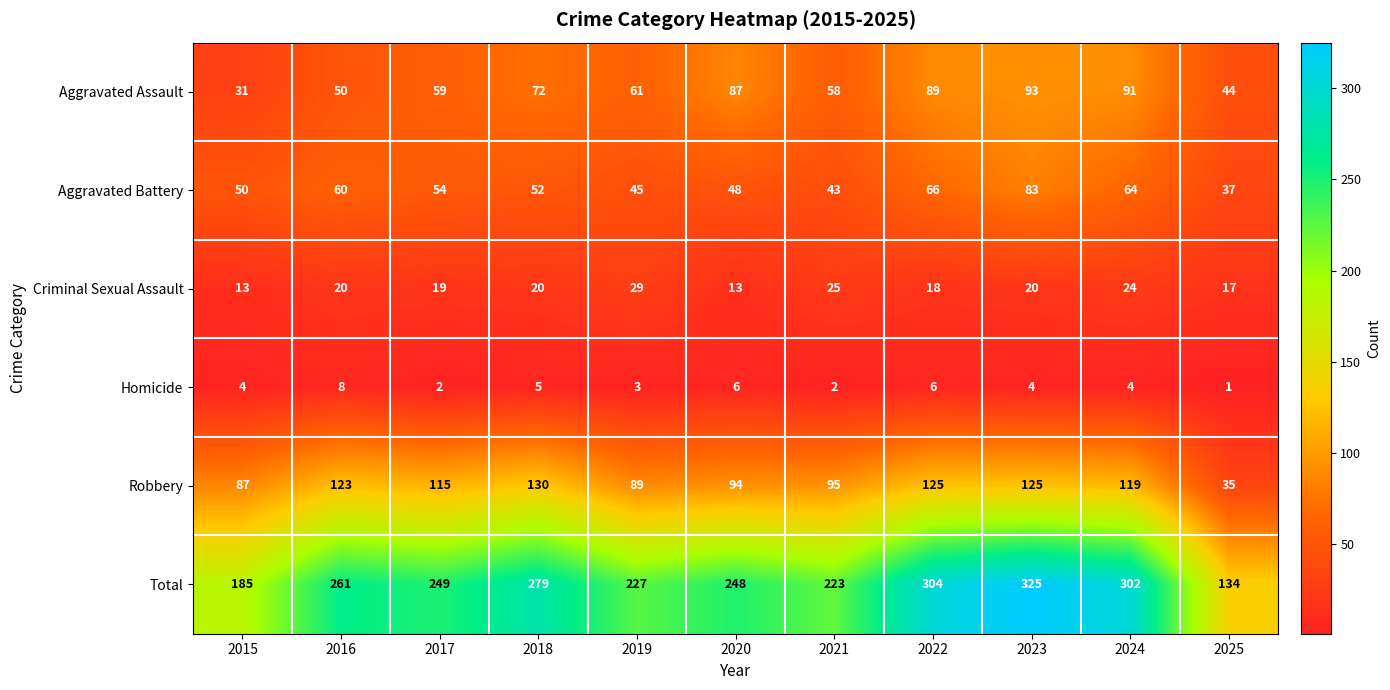

Which category has the highest value across all series?

2023